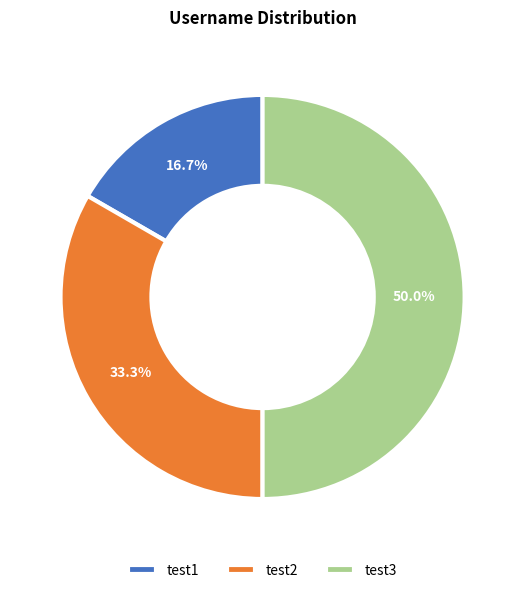

Which category has the smallest portion of the pie?

test1